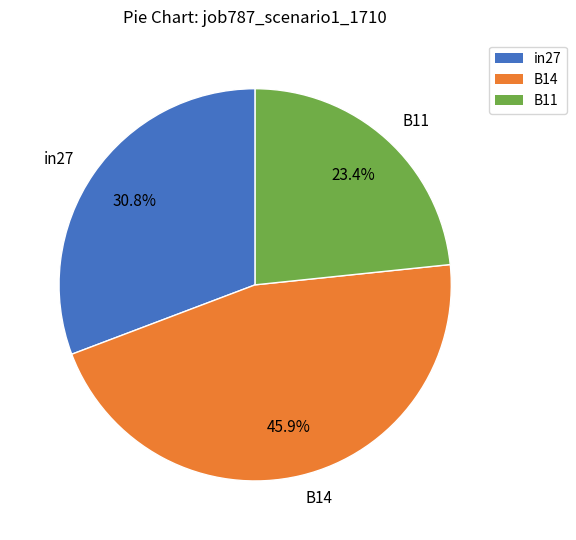

To the nearest percent, what percentage of the pie is B14?

46%